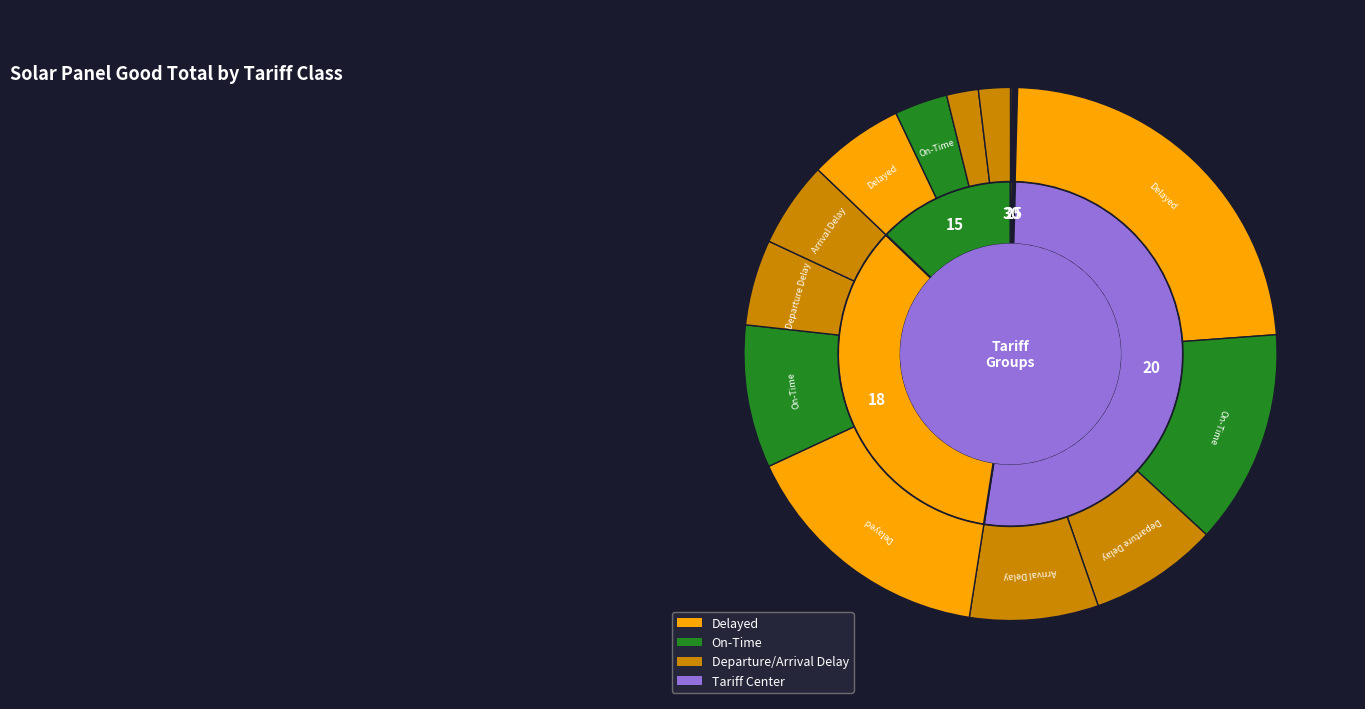

Which has a higher value, 30 or 18?

18